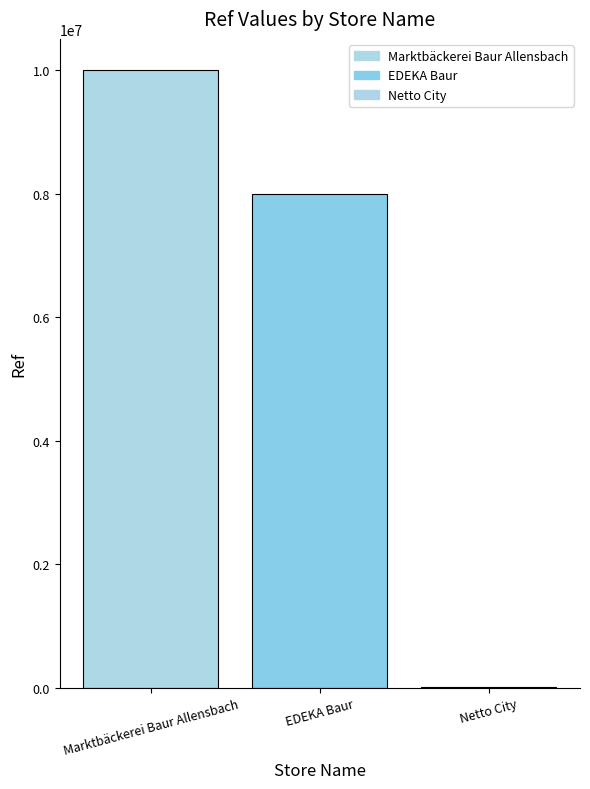

Between Netto City and Marktbäckerei Baur Allensbach, which is larger?

Marktbäckerei Baur Allensbach